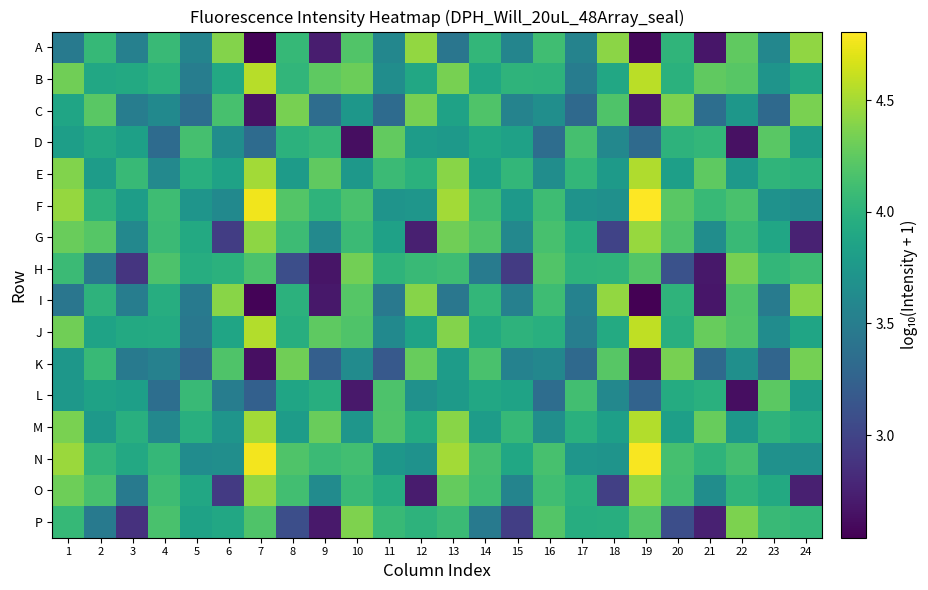

What is the maximum value shown in the chart?

4.8